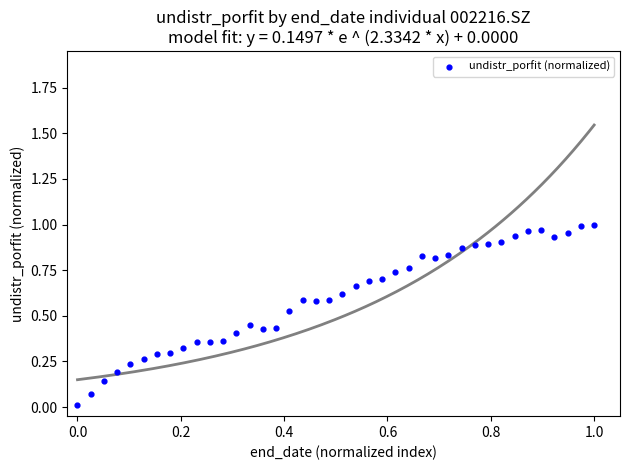

How many data points are displayed?

40